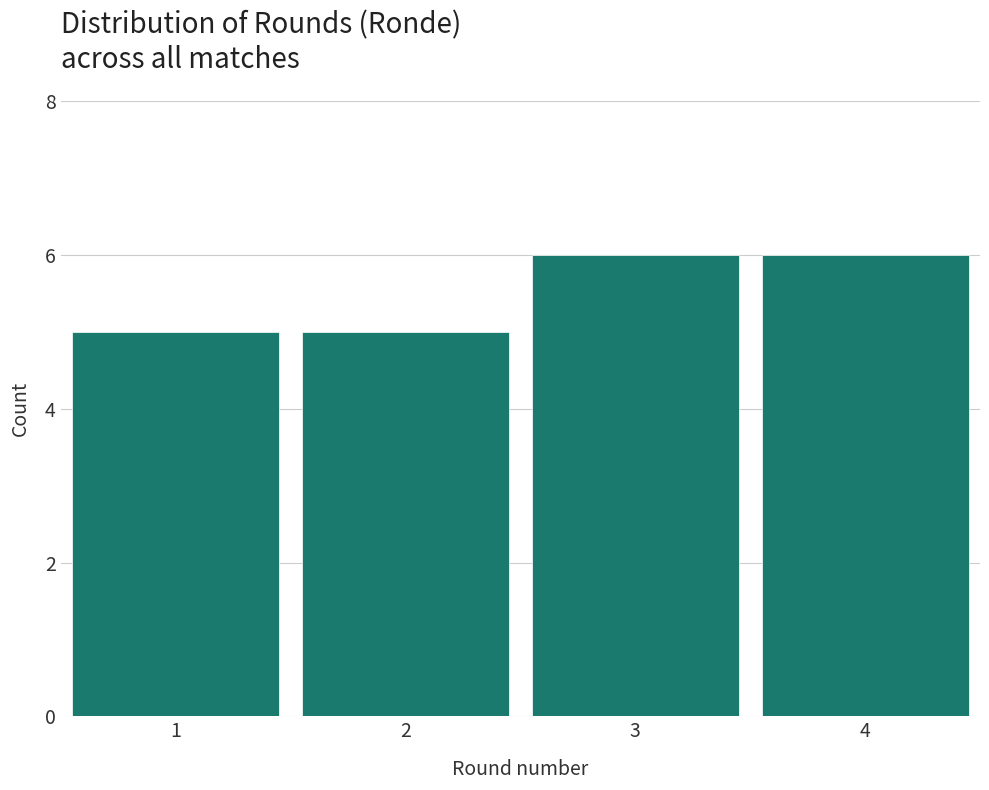

Reading left to right, list all the values displayed in this chart.

1=5	2=5	3=6	4=6